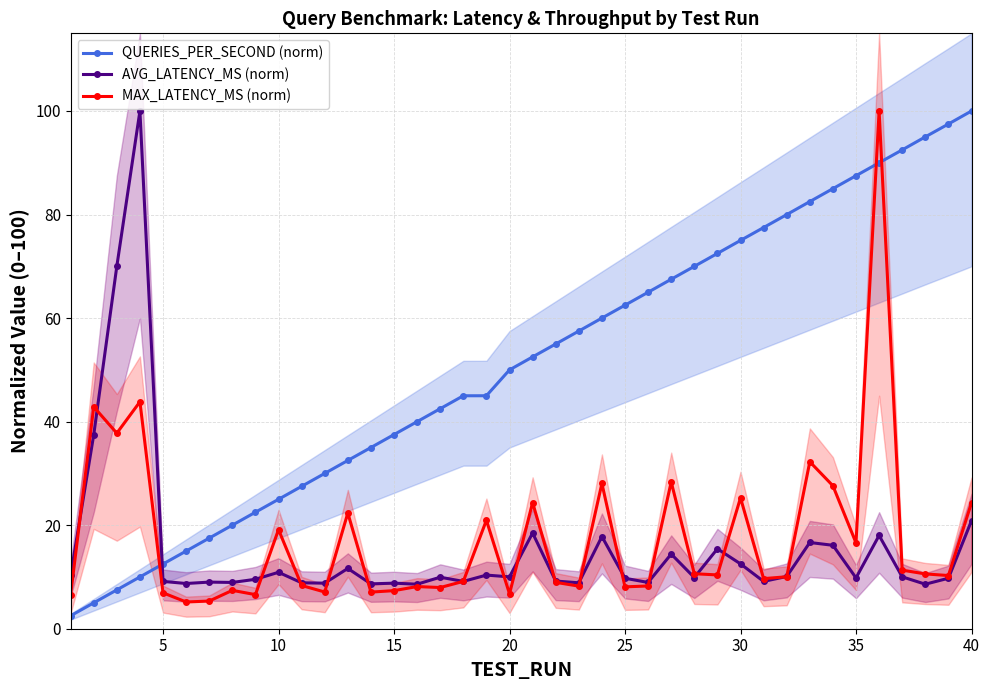

After their last crossing, which series has the higher values: MAX_LATENCY_MS (norm) or QUERIES_PER_SECOND (norm)?

QUERIES_PER_SECOND (norm)